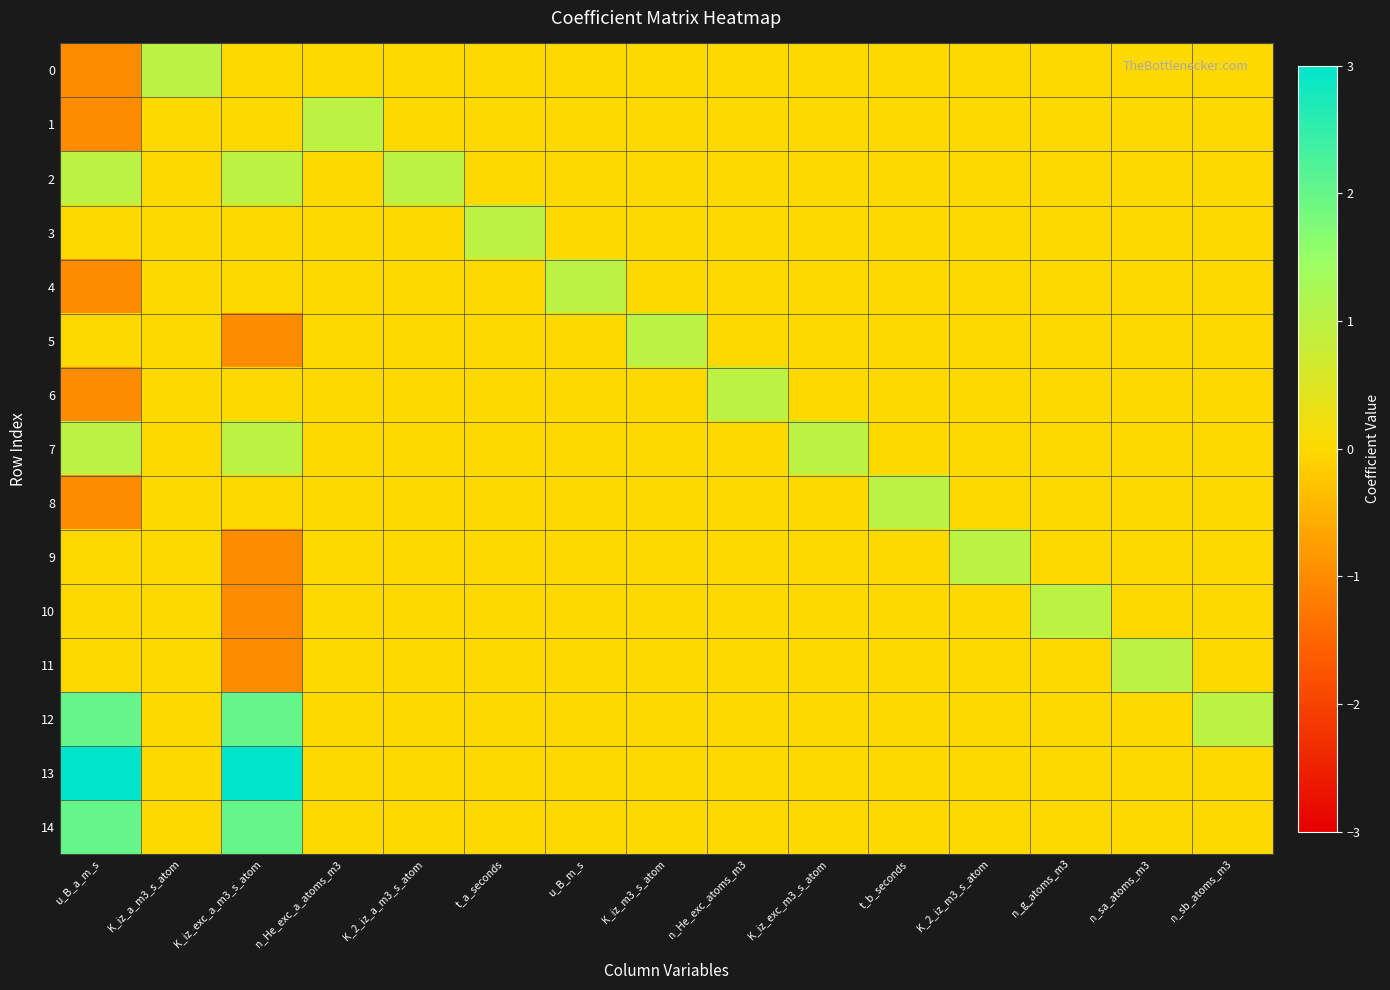

Which has a higher value, K_2_iz_m3_s_atom or n_He_exc_atoms_m3?

K_2_iz_m3_s_atom